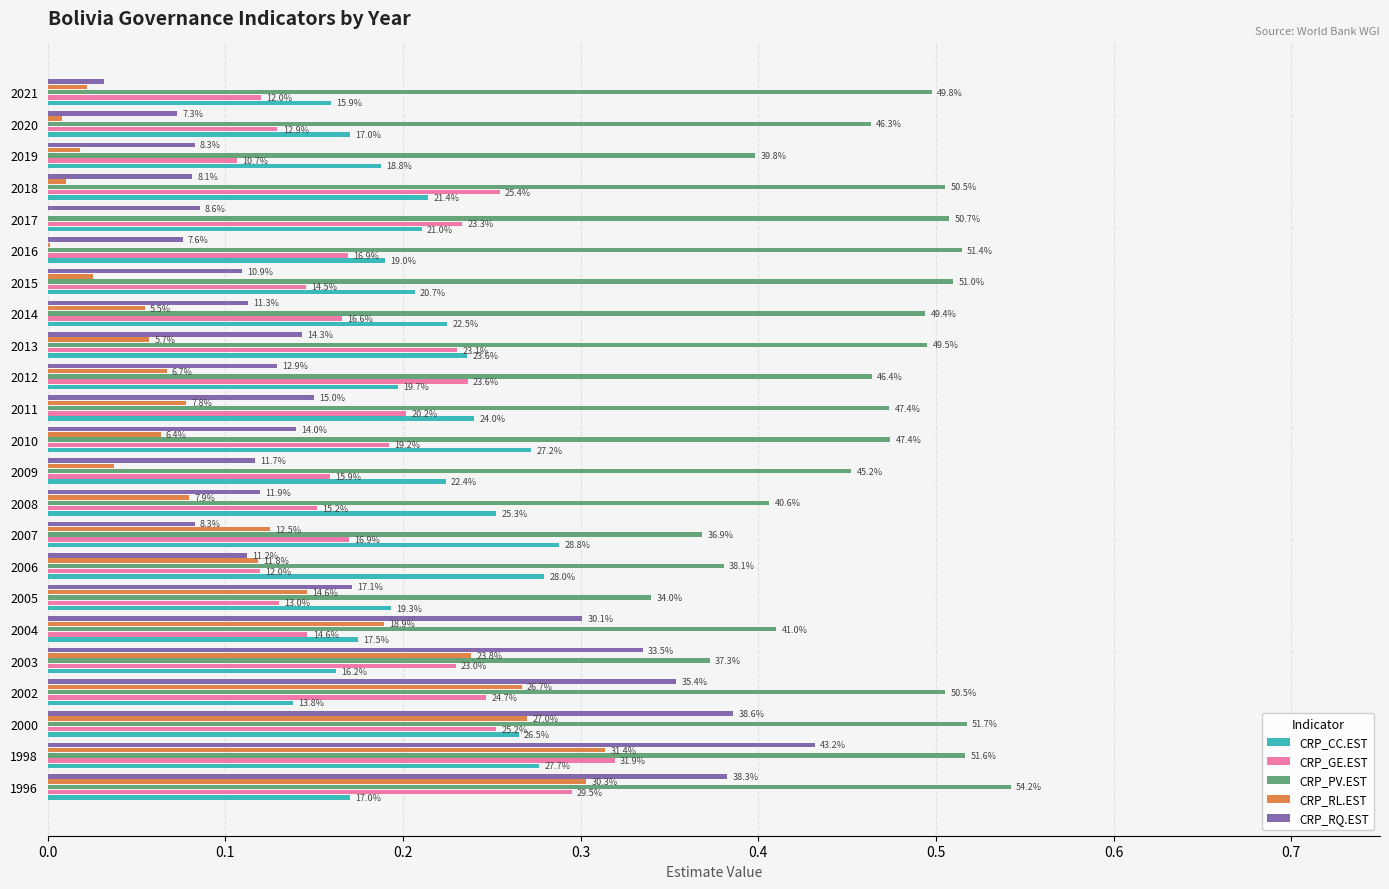

Rank the series by their maximum value, from highest to lowest.

CRP_PV.EST, CRP_RQ.EST, CRP_GE.EST, CRP_RL.EST, CRP_CC.EST